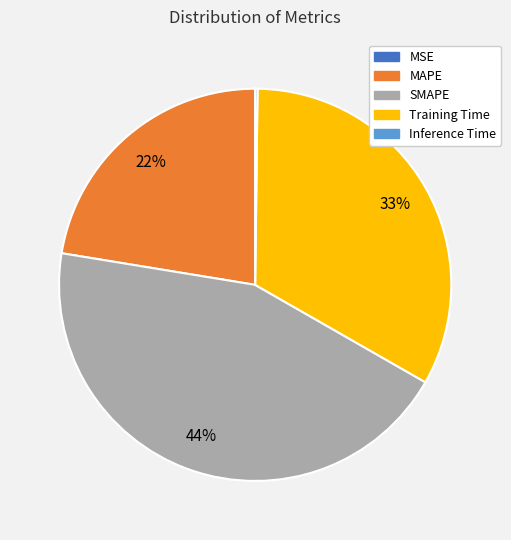

Is it true that SMAPE is 36% of the pie?

False